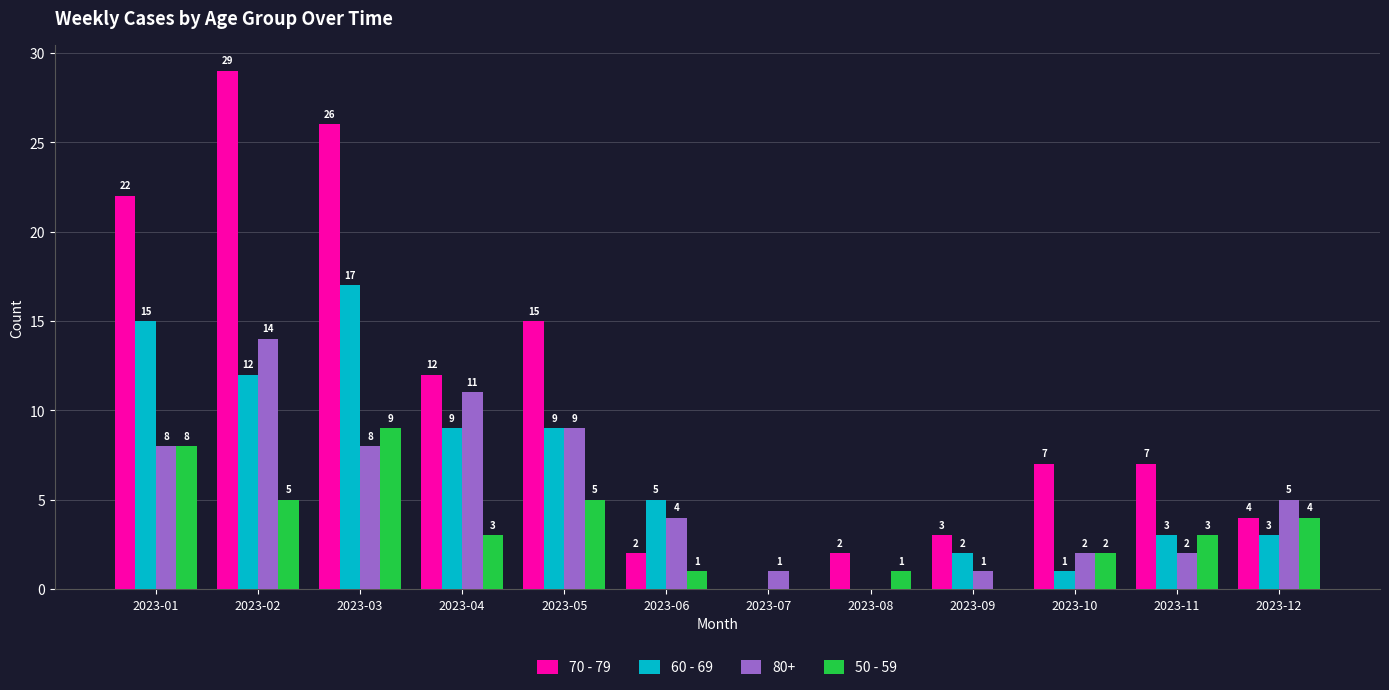

What is the sum of the 50 - 59 values at 2023-03 and 2023-04?

12